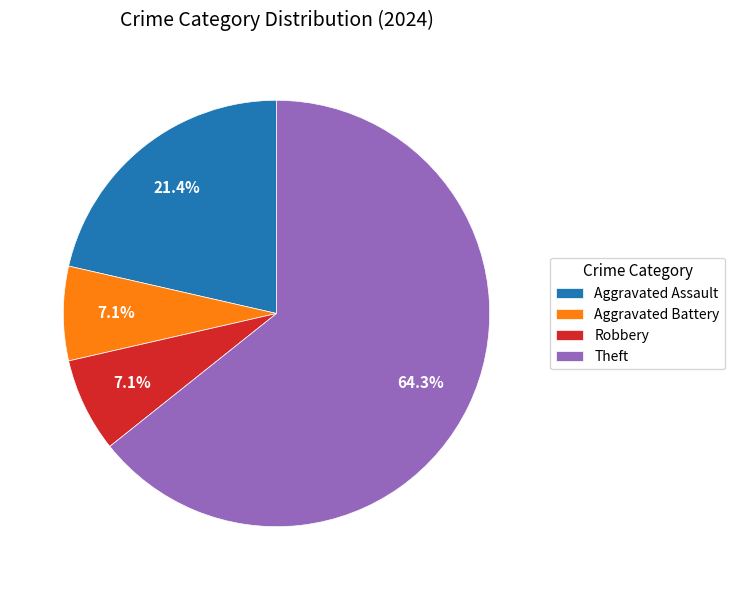

Which has a higher value, Aggravated Battery or Theft?

Theft